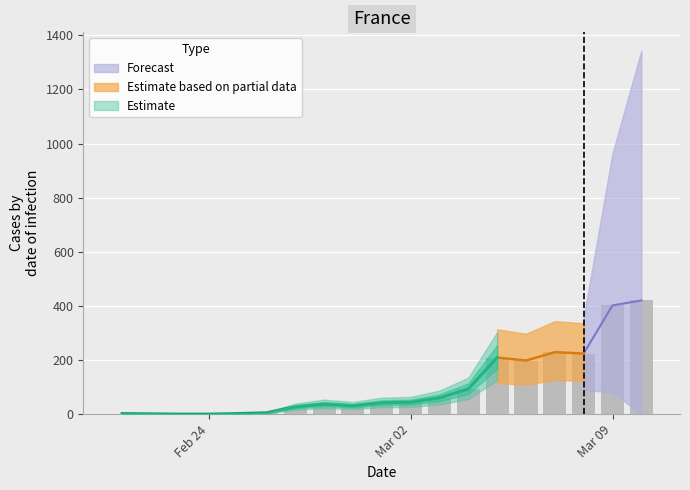

The value at 2020-03-10 is 219. True or false?

False